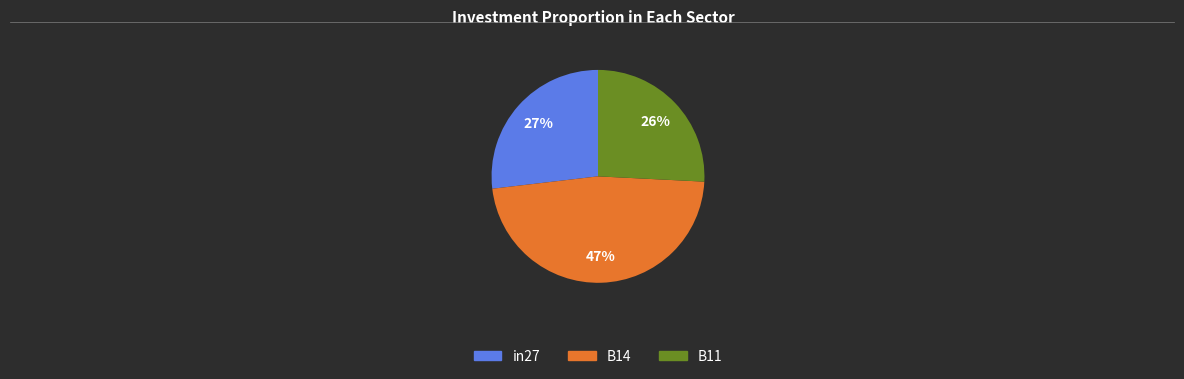

What is the ratio of the value at in27 to the value at B14?

0.6